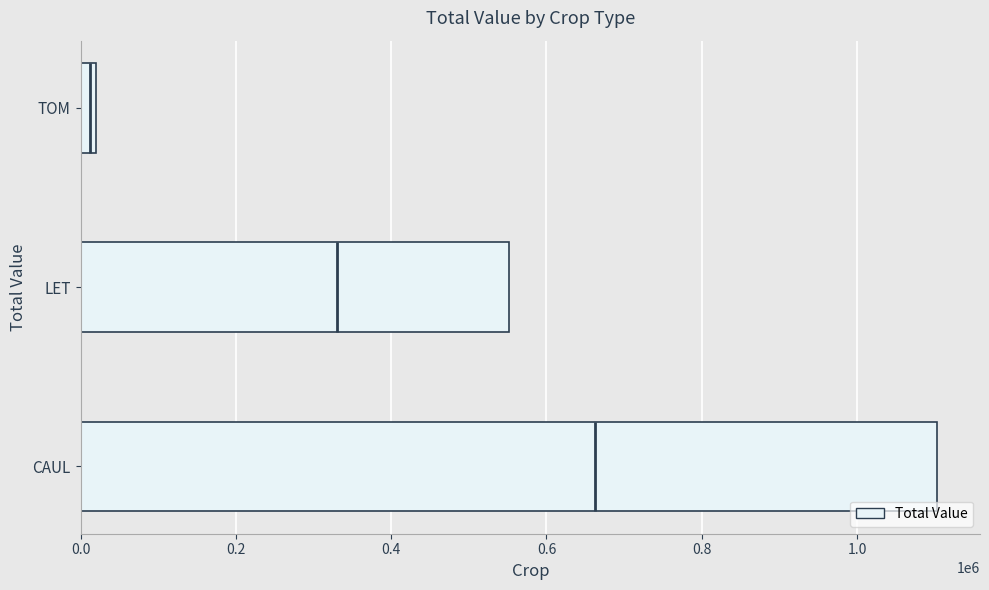

What is the value of the 2nd bar from the left?

551422.5